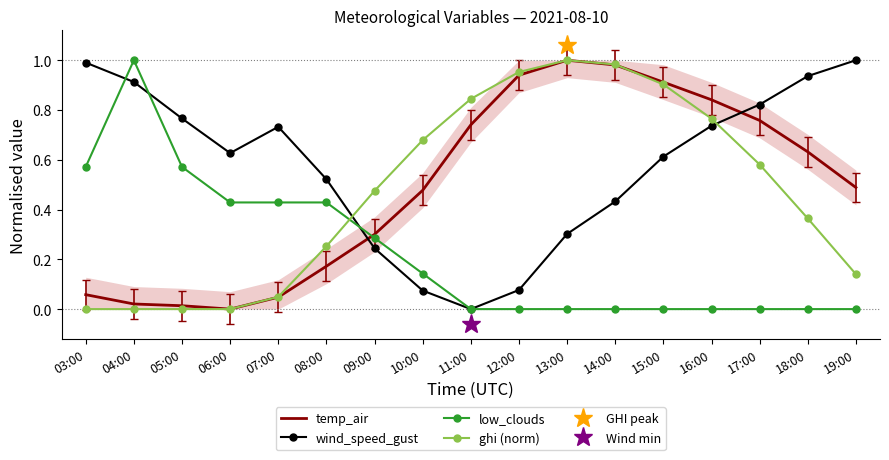

How many times do low_clouds and wind_speed_gust cross each other?

3